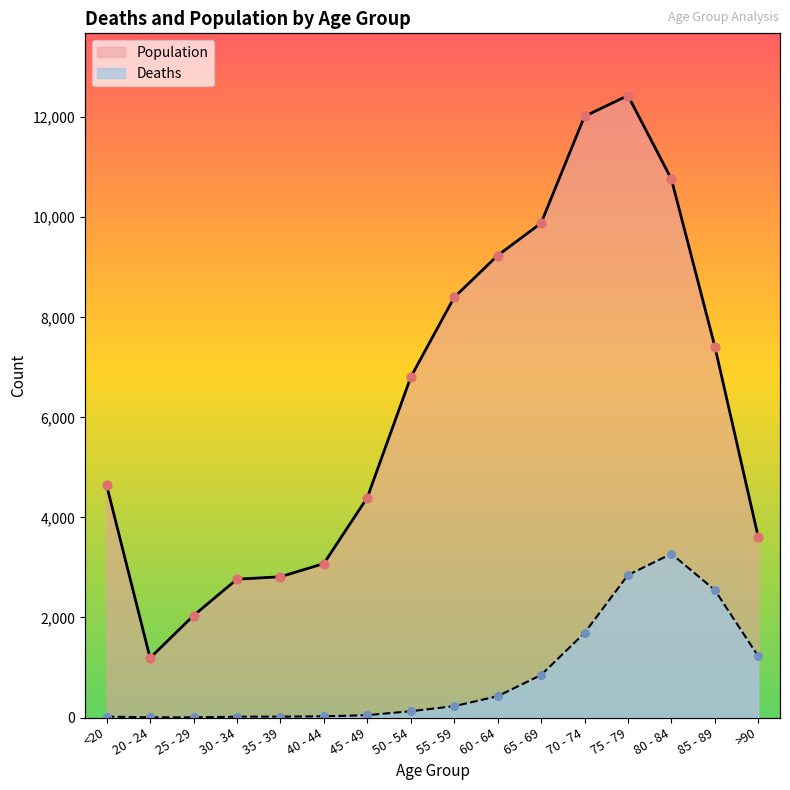

Which series has the widest spread of Y values?

Population